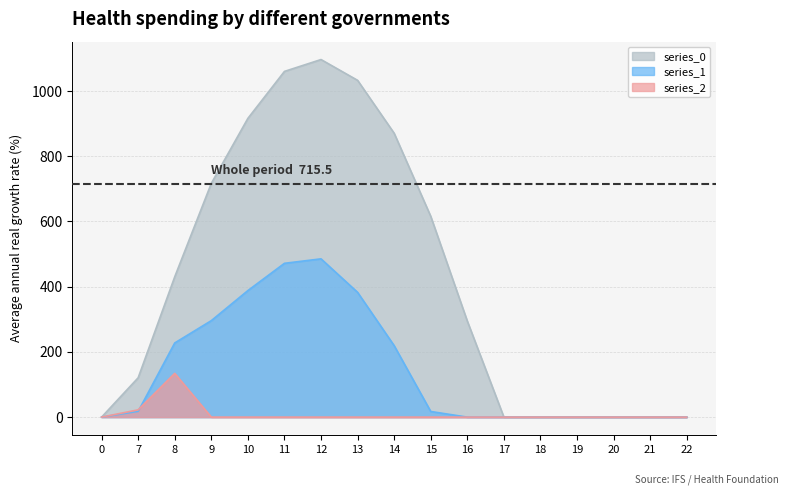

Rank the series at 21 from lowest to highest value.

series_0, series_1, series_2